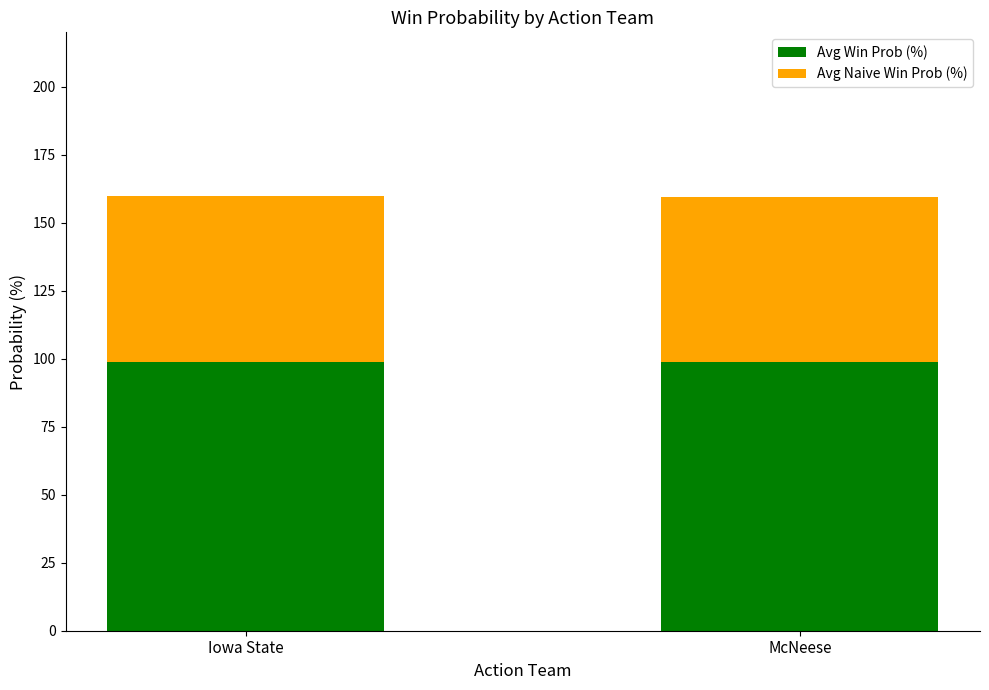

The Avg Win Prob (%) series shows 48.0 at Iowa State. True or false?

False